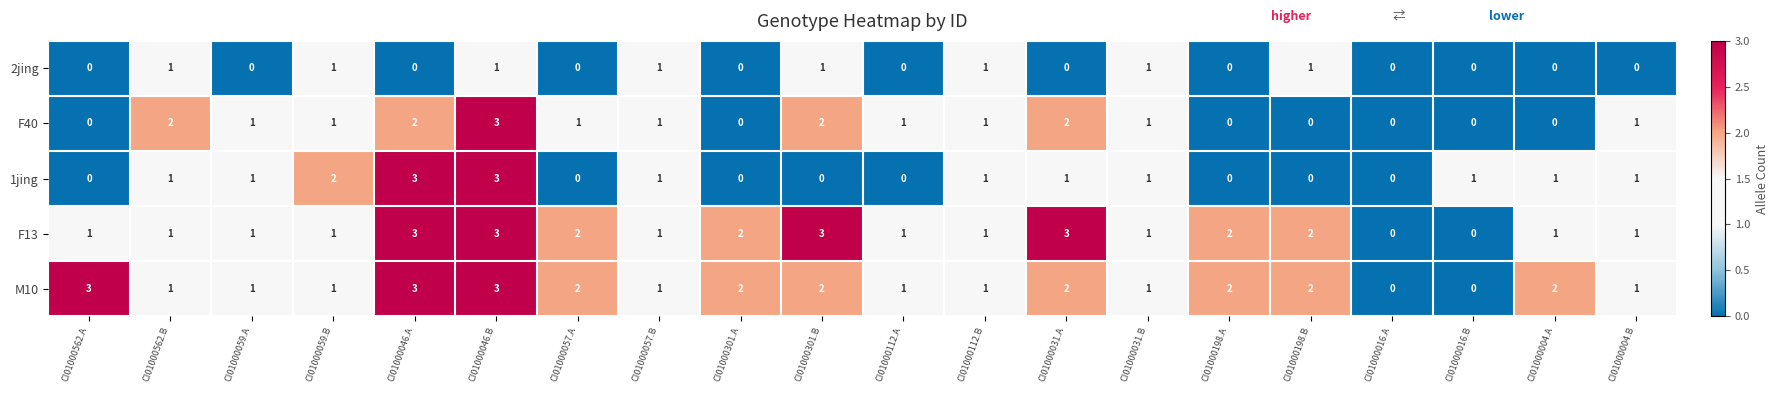

What is the spread (max minus min) of values at CI01000031.A?

3